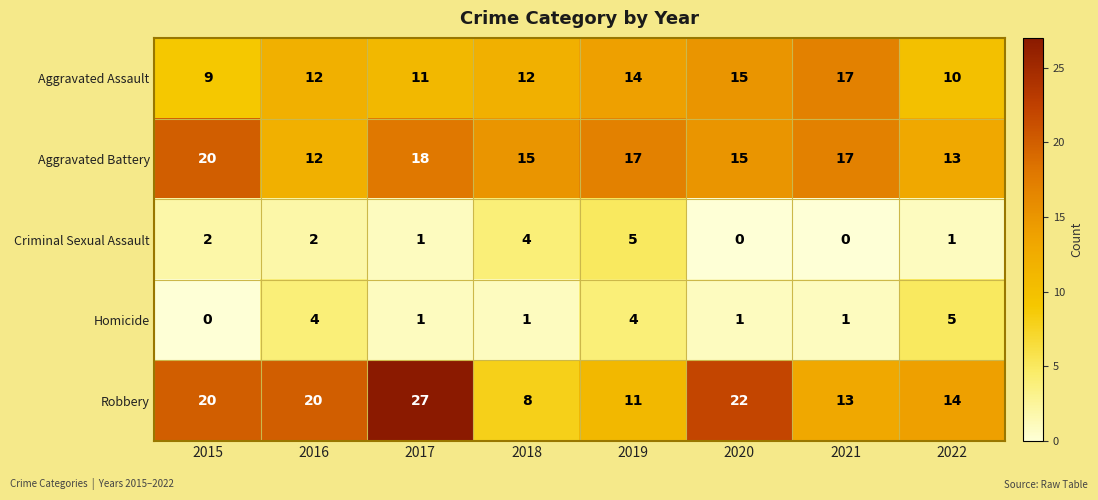

Is it true that Robbery equals 20 at 2015?

True